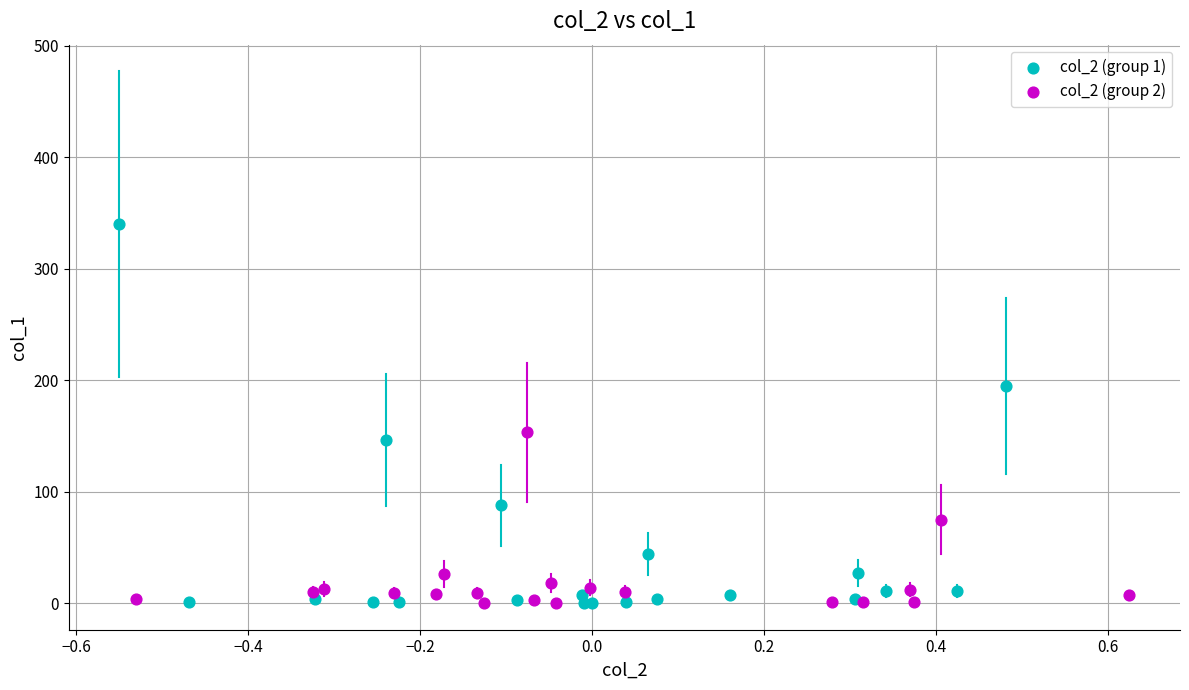

Which series has the largest Y range (max minus min)?

col_2 (group 1)